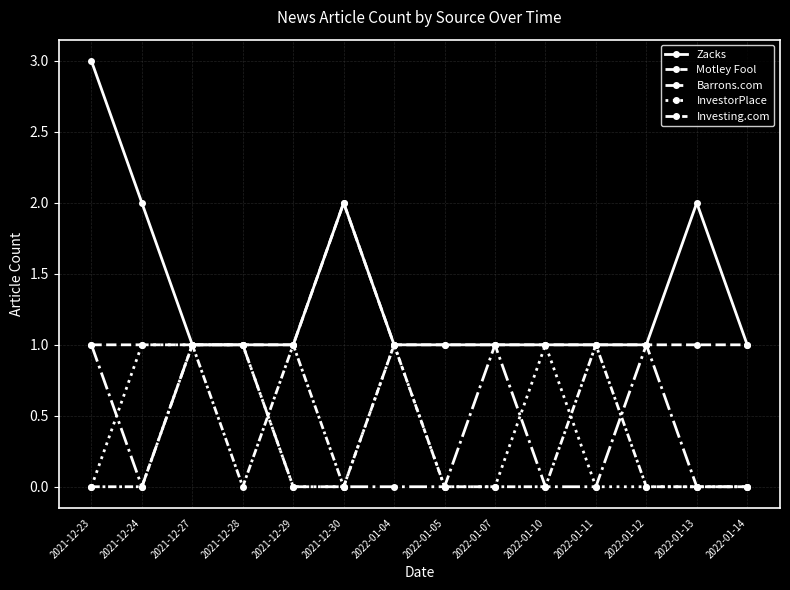

What is the lowest value of the Motley Fool series?

1